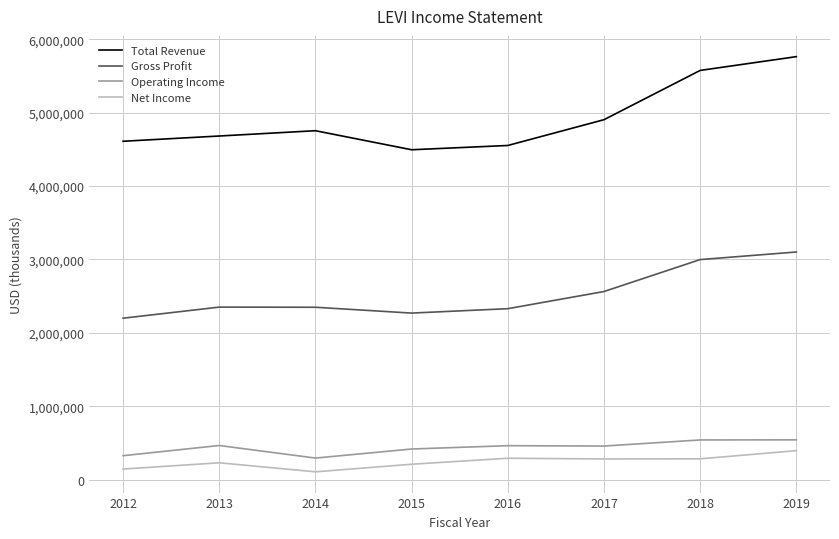

Which series has the widest spread of values?

Total Revenue